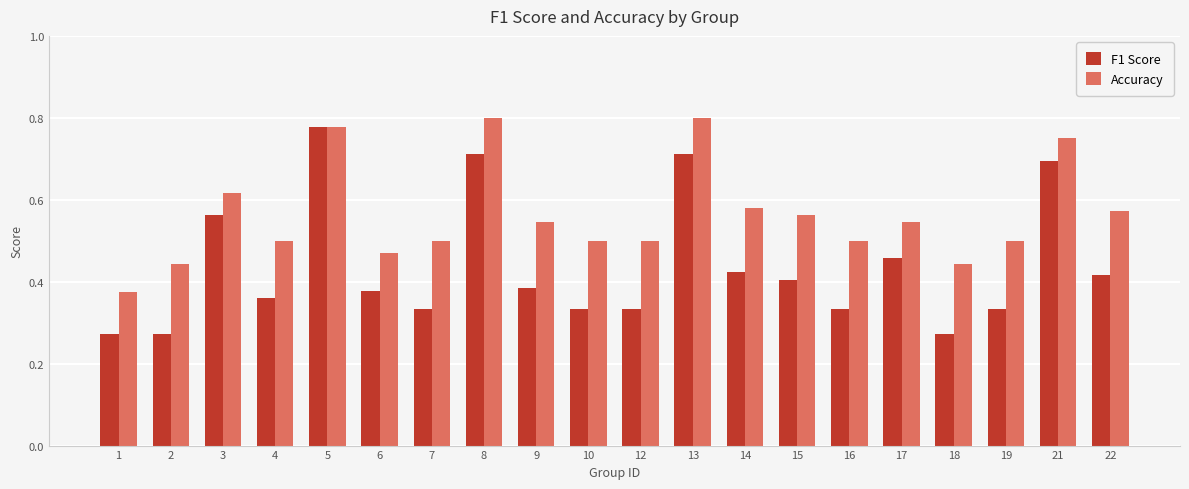

At which label does Accuracy reach its minimum?

1